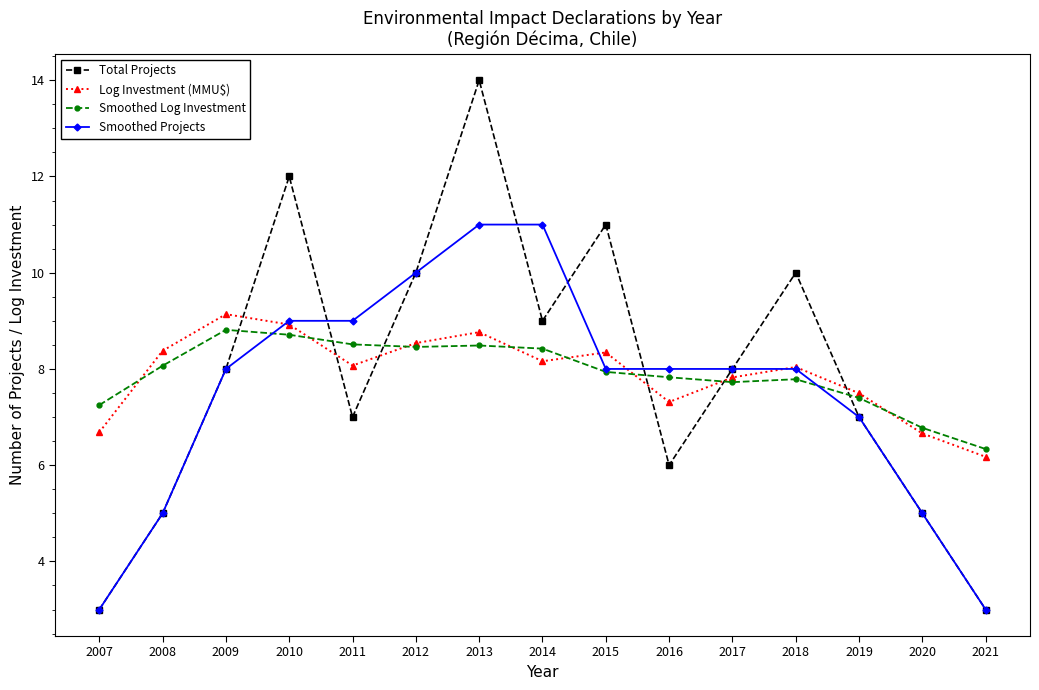

What is the spread (max minus min) of values at 2011?

2.0